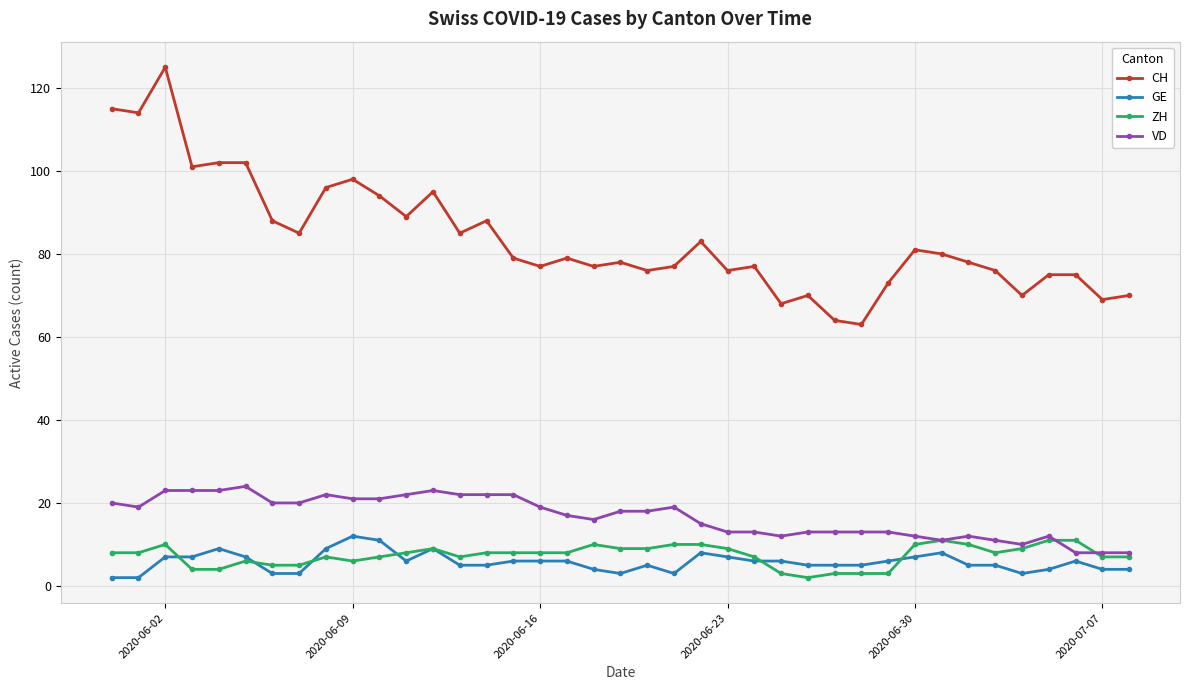

True or false: VD and CH cross at least once.

False